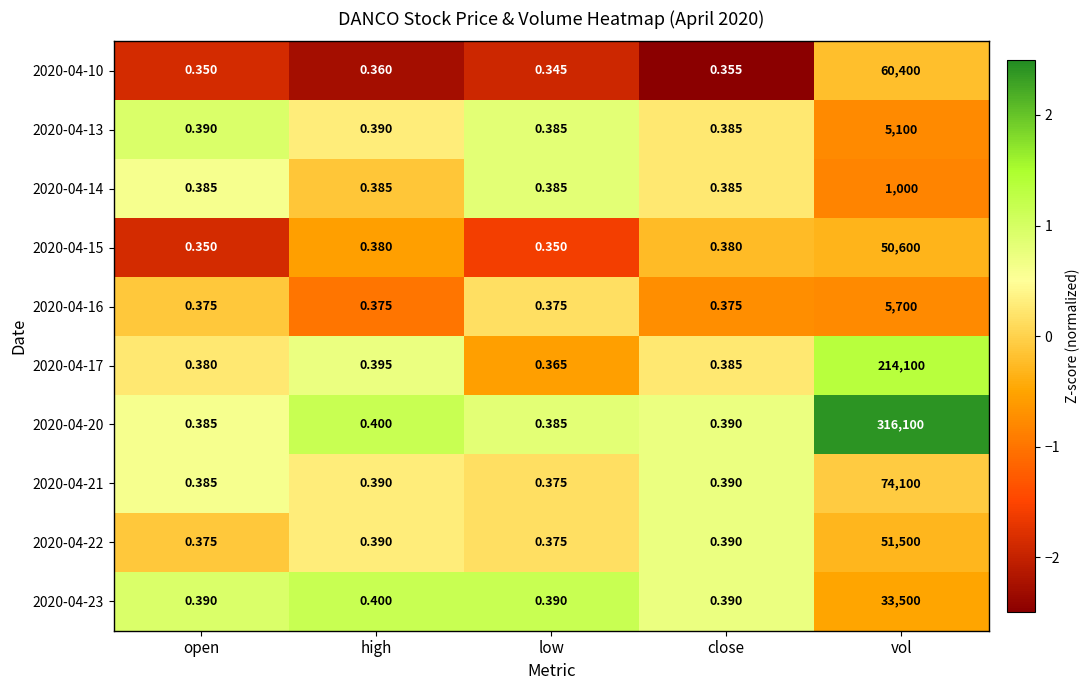

Is the value of 2020-04-14 at close greater than the value of 2020-04-22 at high?

No